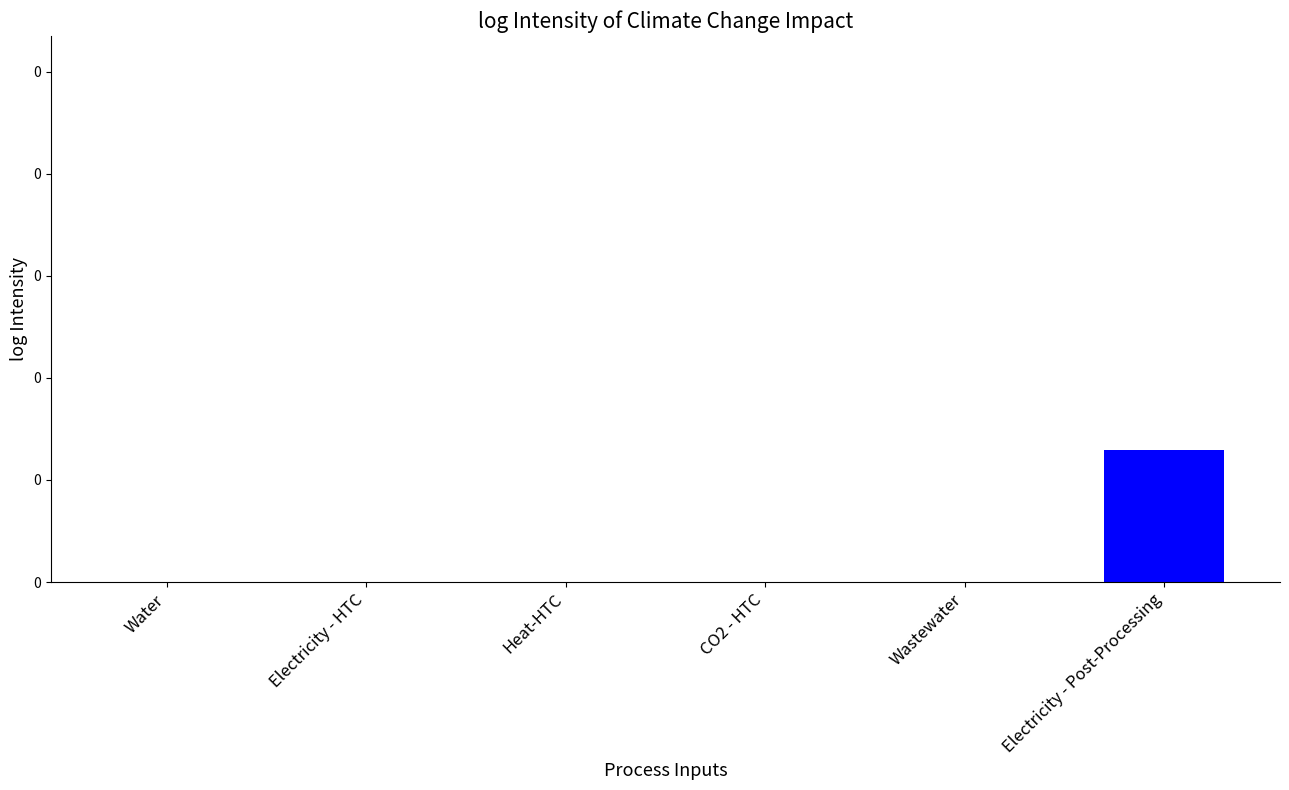

Reading left to right, extract all data points from this chart.

-4.0	-2.3	-0.7	-2.2	-3.3	0.1